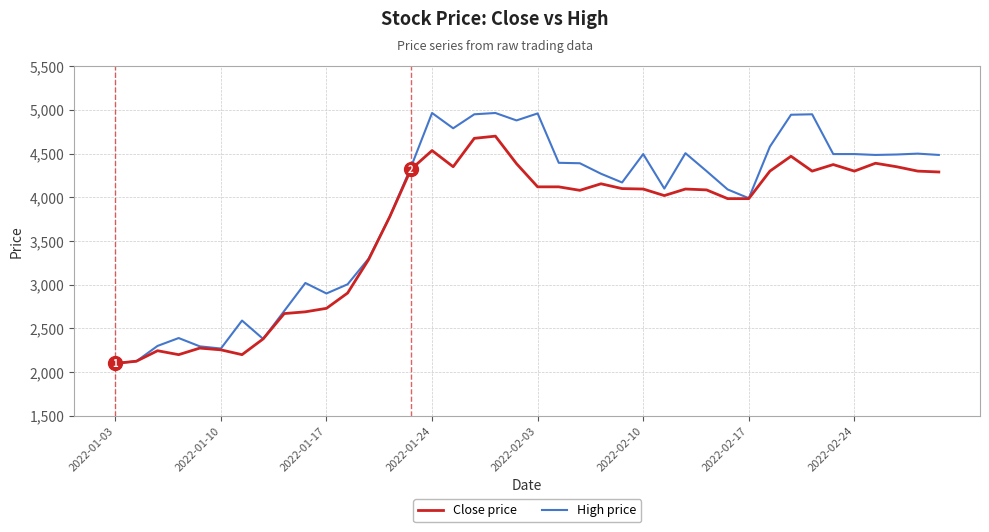

Which series has the widest spread of values?

High price